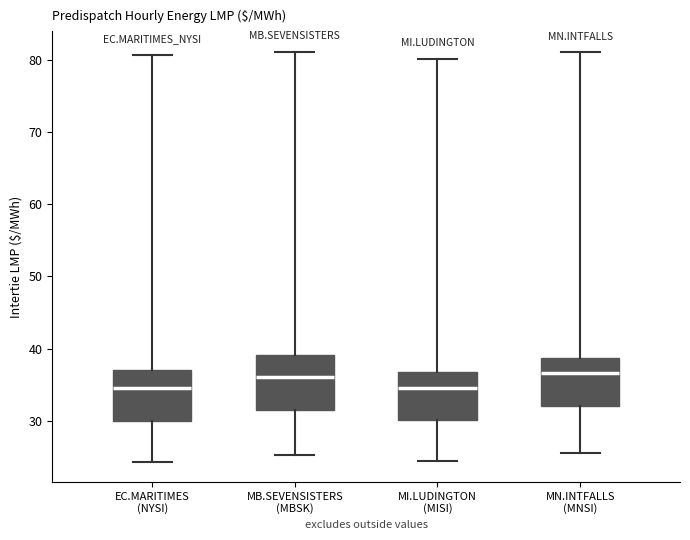

Reading left to right, transcribe this box plot: for each box, give where its median line is, the range the box spans, and where its two whiskers end, as read against the y-axis. The values are not printed on the chart, so give them approximately, as read against the axis.

EC.MARITIMES (NYSI): median 34, box 30 to 37, whiskers 24 to 81
MB.SEVENSISTERS (MBSK): median 36, box 32 to 39, whiskers 25 to 81
MI.LUDINGTON (MISI): median 35, box 30 to 37, whiskers 24 to 80
MN.INTFALLS (MNSI): median 37, box 32 to 39, whiskers 26 to 81